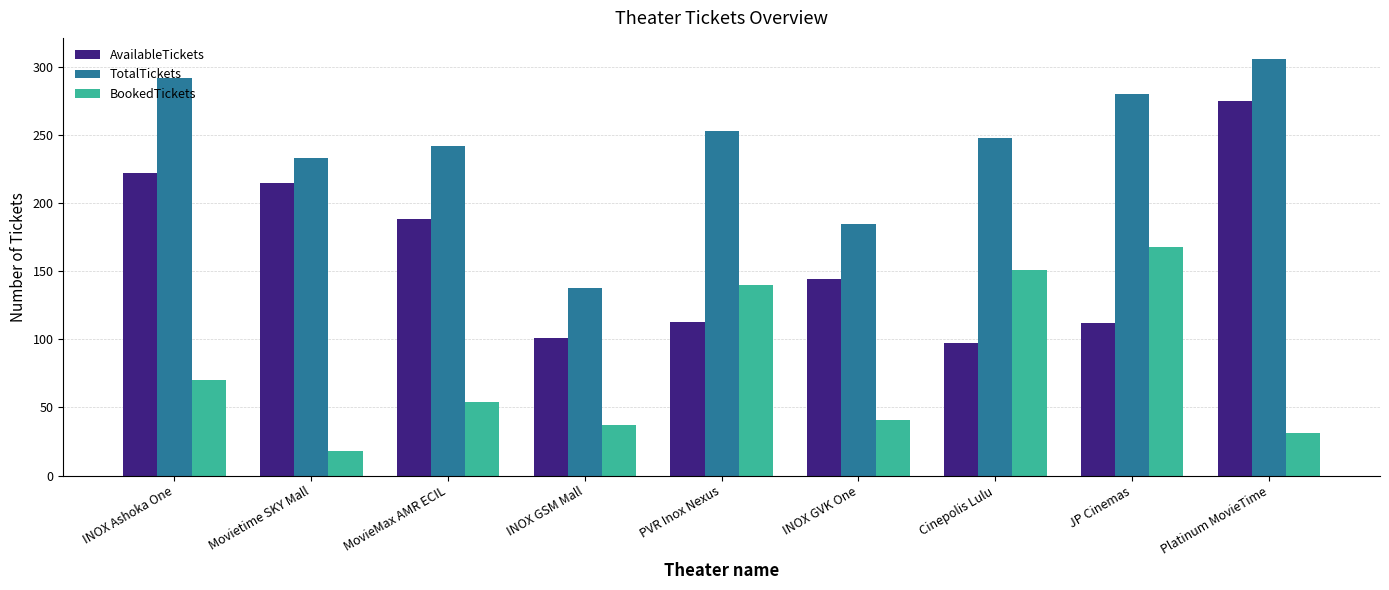

What is the difference between the second highest and second lowest values in the BookedTickets series?

120